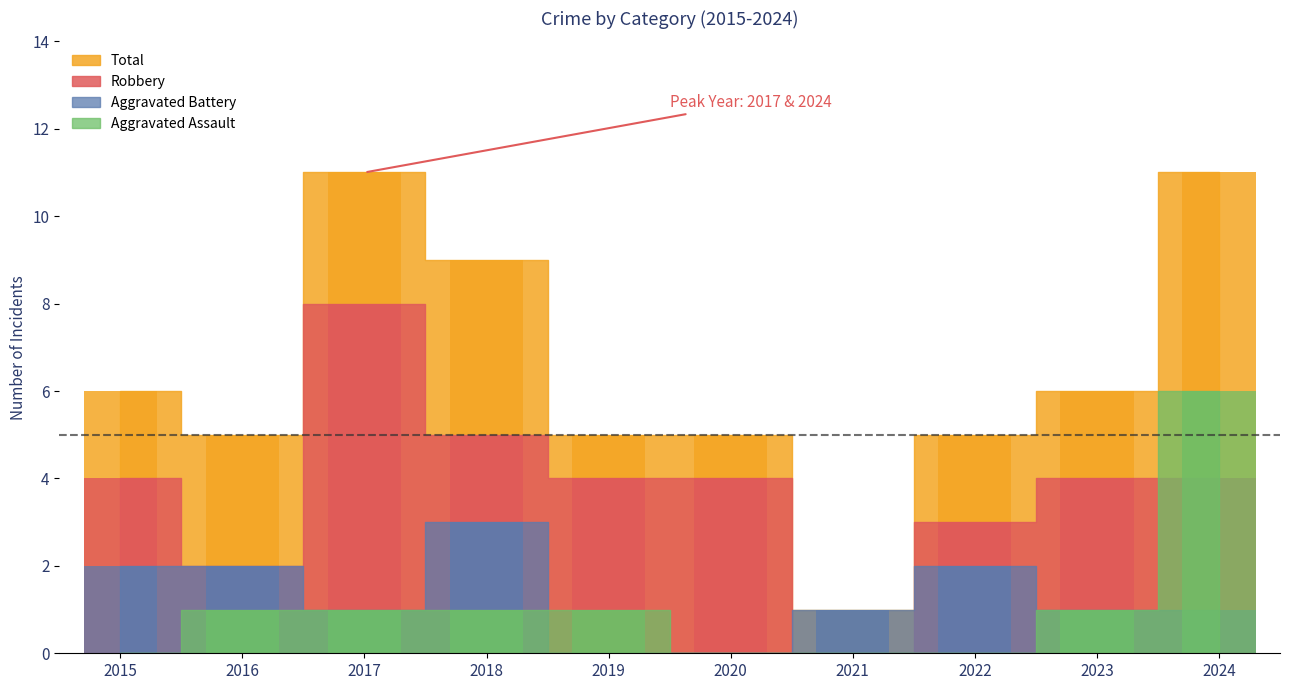

Which series has the largest total across all categories?

Total